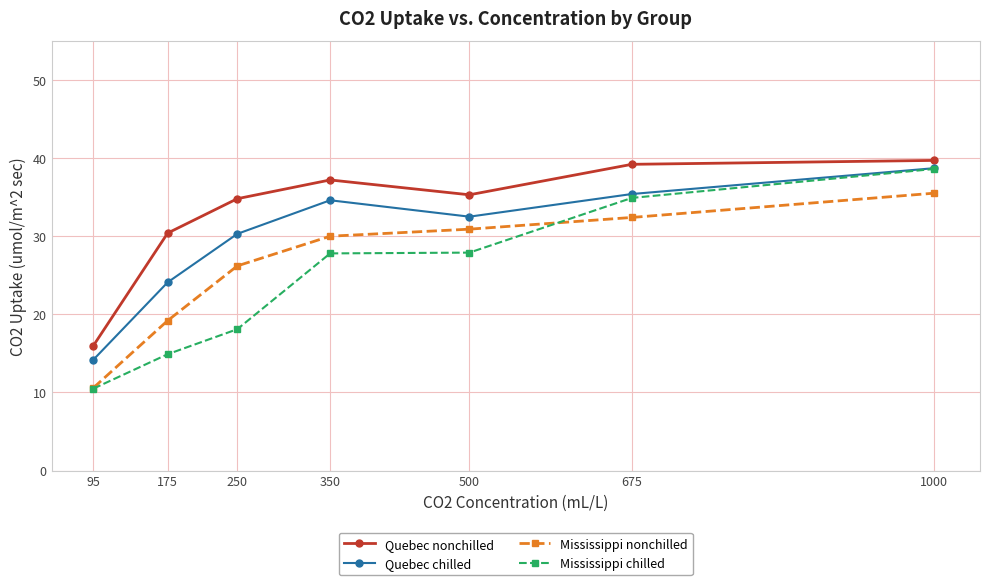

What is the approximate value of Quebec chilled at 350?

34.6